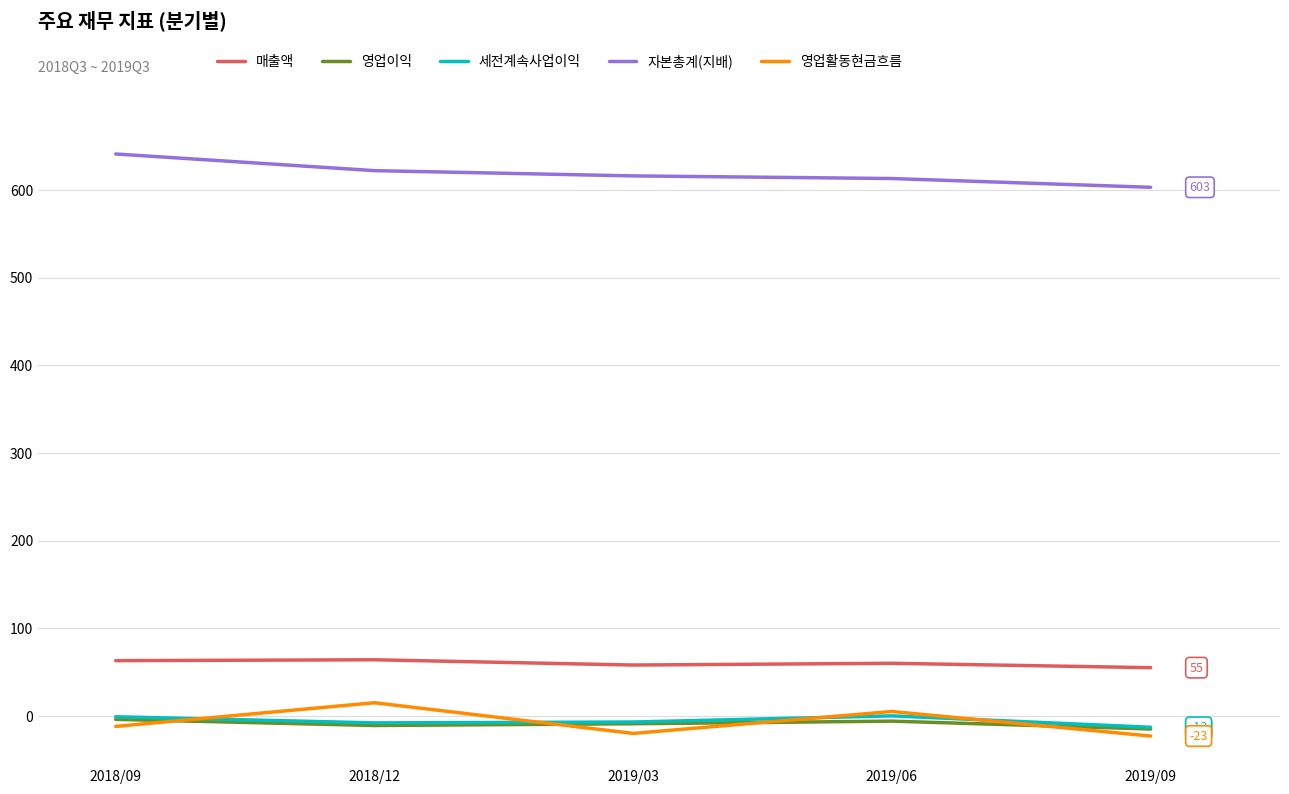

After their last crossing, which series has the higher values: 세전계속사업이익 or 영업활동현금흐름?

세전계속사업이익